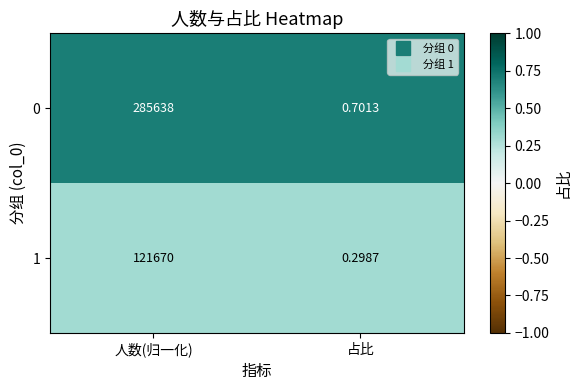

Rank the categories by 0 value from lowest to highest.

占比, 人数(归一化)